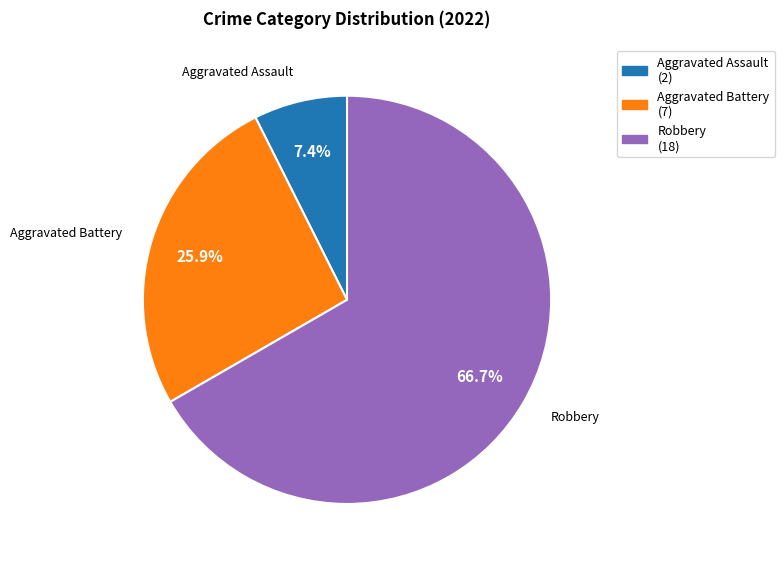

Is there any slice that represents more than half of the pie?

Yes